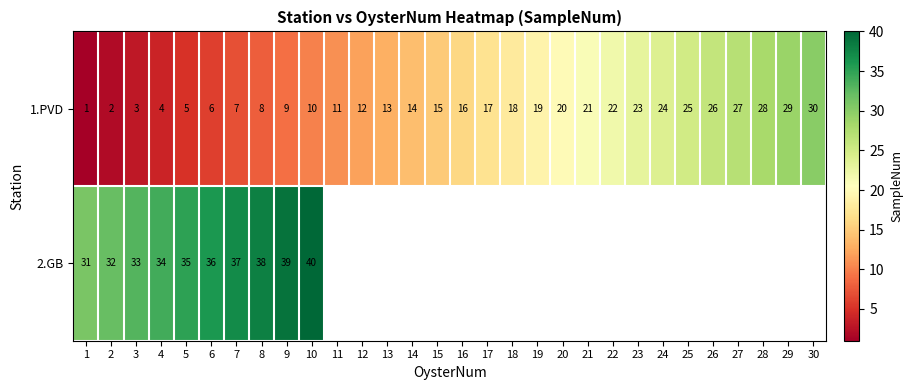

What is the total value across all series at 1?

32